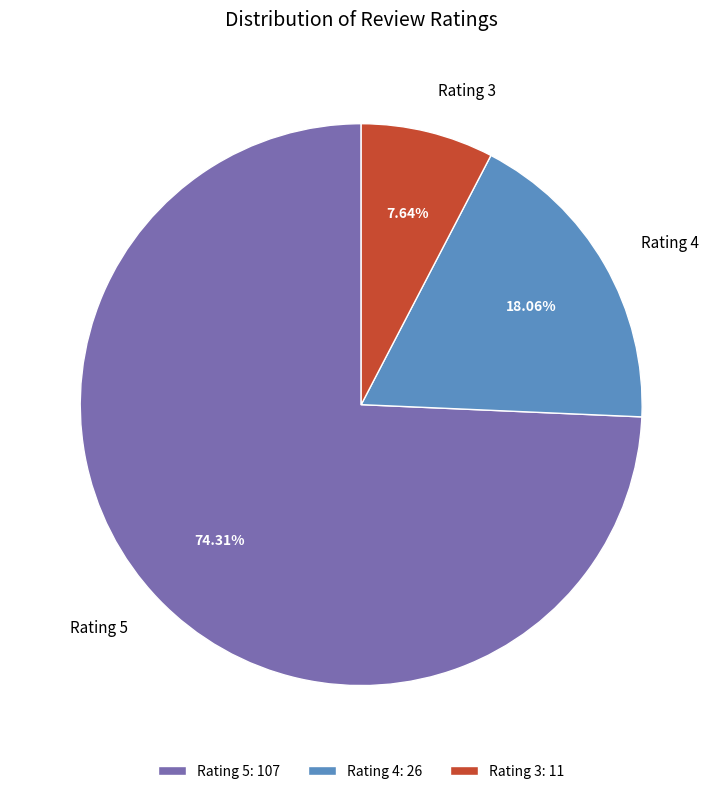

Is the sum of Rating 5 and Rating 4 greater than half?

Yes